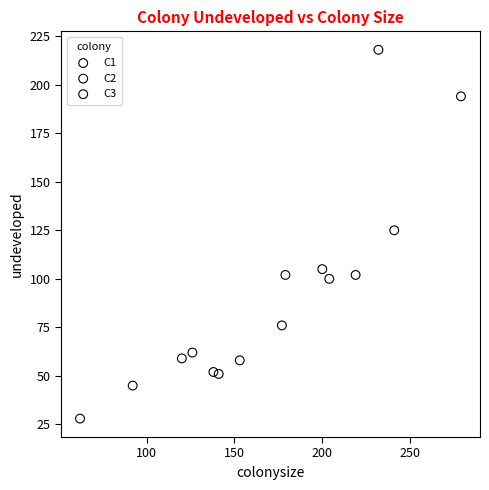

Which series contains the lowest Y value?

C3